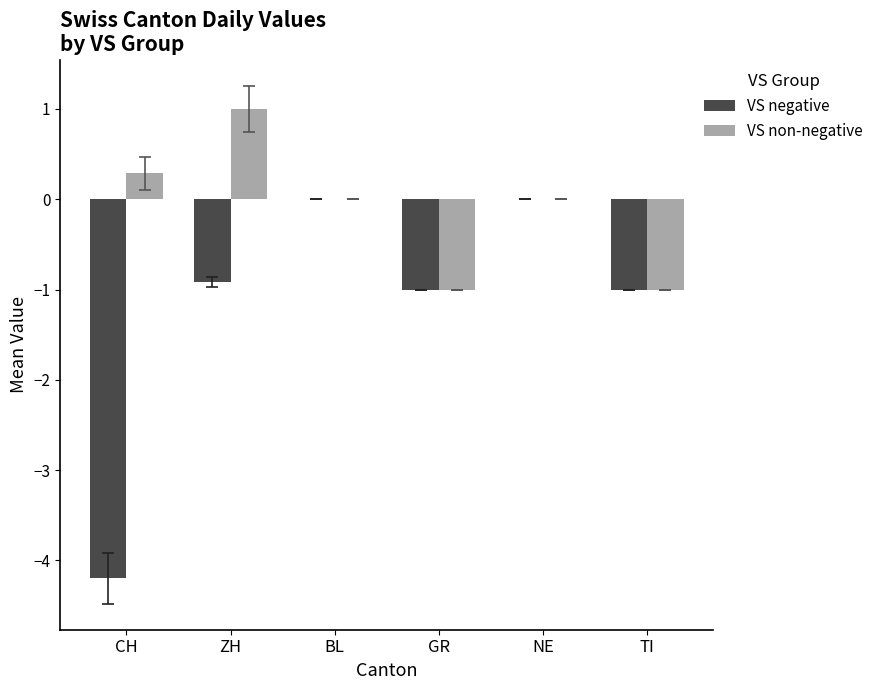

Count the number of data series in this chart.

2